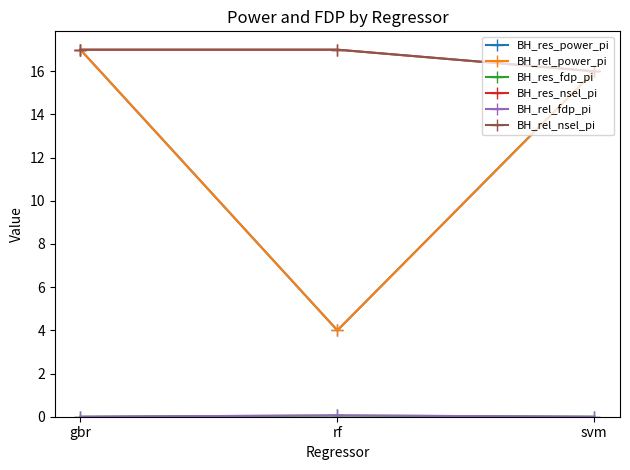

The value of BH_rel_fdp_pi at gbr is 0.0. True or false?

True